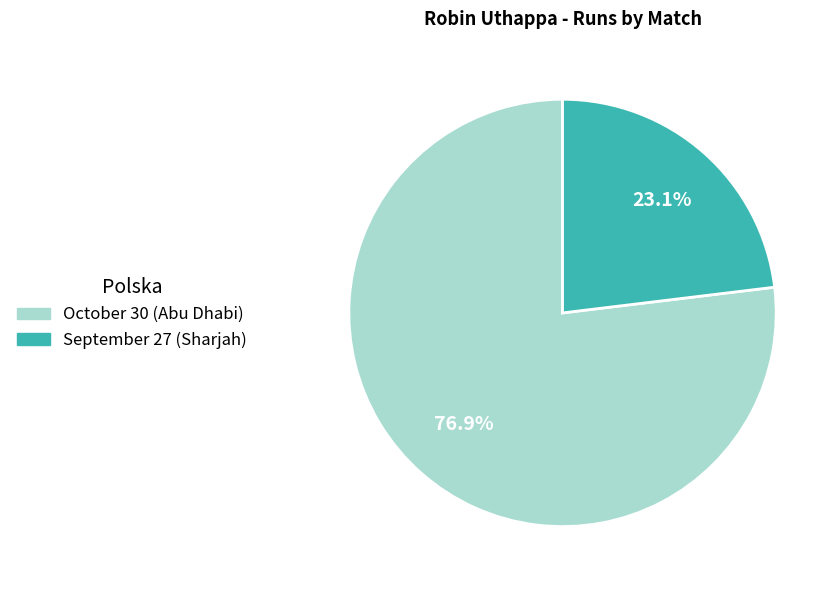

How much of the chart is everything except October 30 (Abu Dhabi)?

23.1%